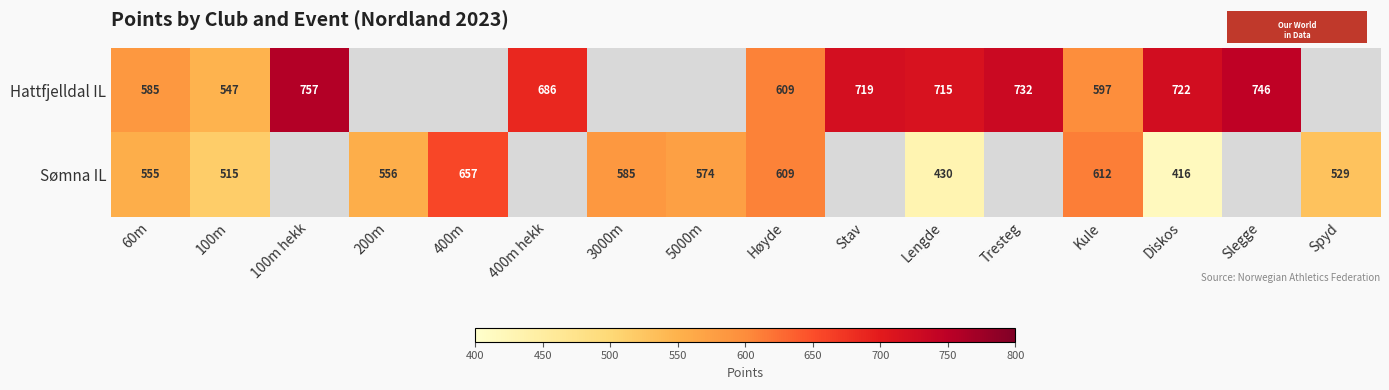

At how many categories does at least one series exceed 515?

16